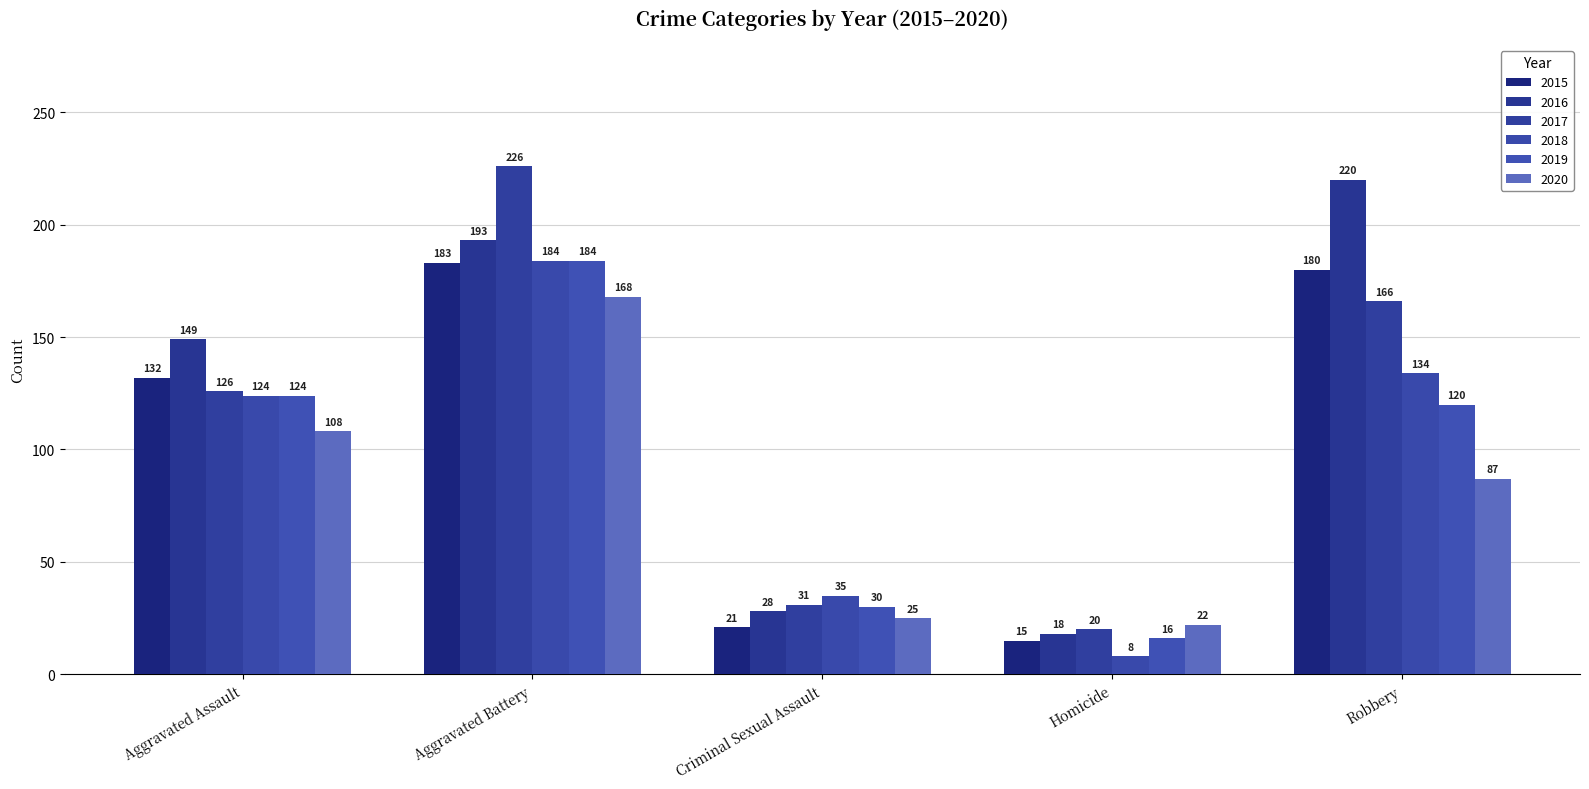

At how many categories does at least one series exceed 170?

2